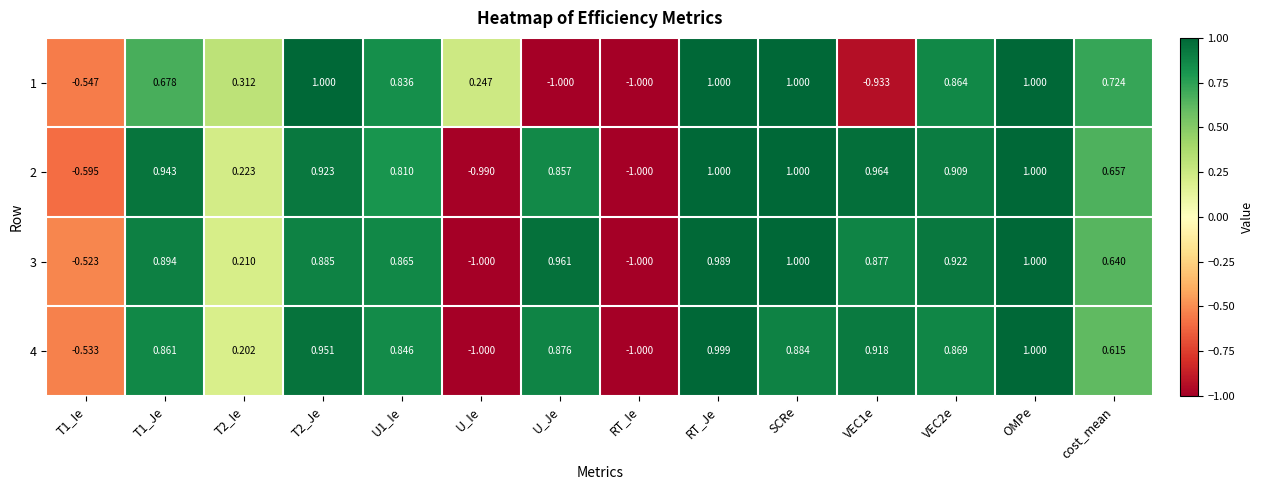

At which category is the sum across all series the highest?

OMPe